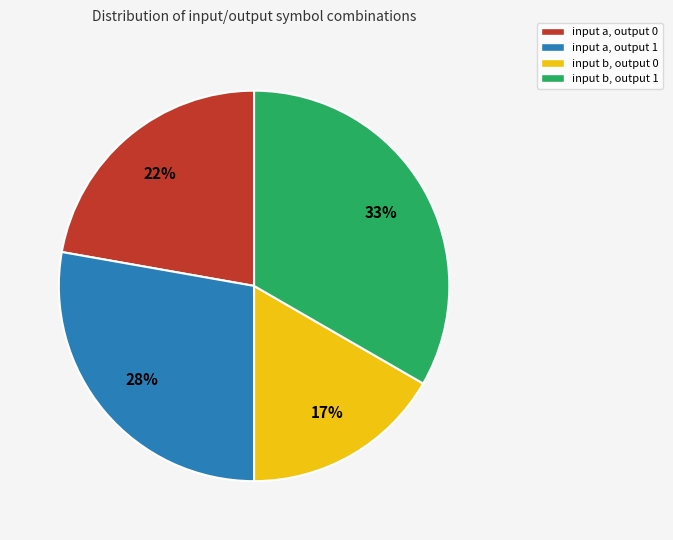

Count the number of slices in the pie.

4